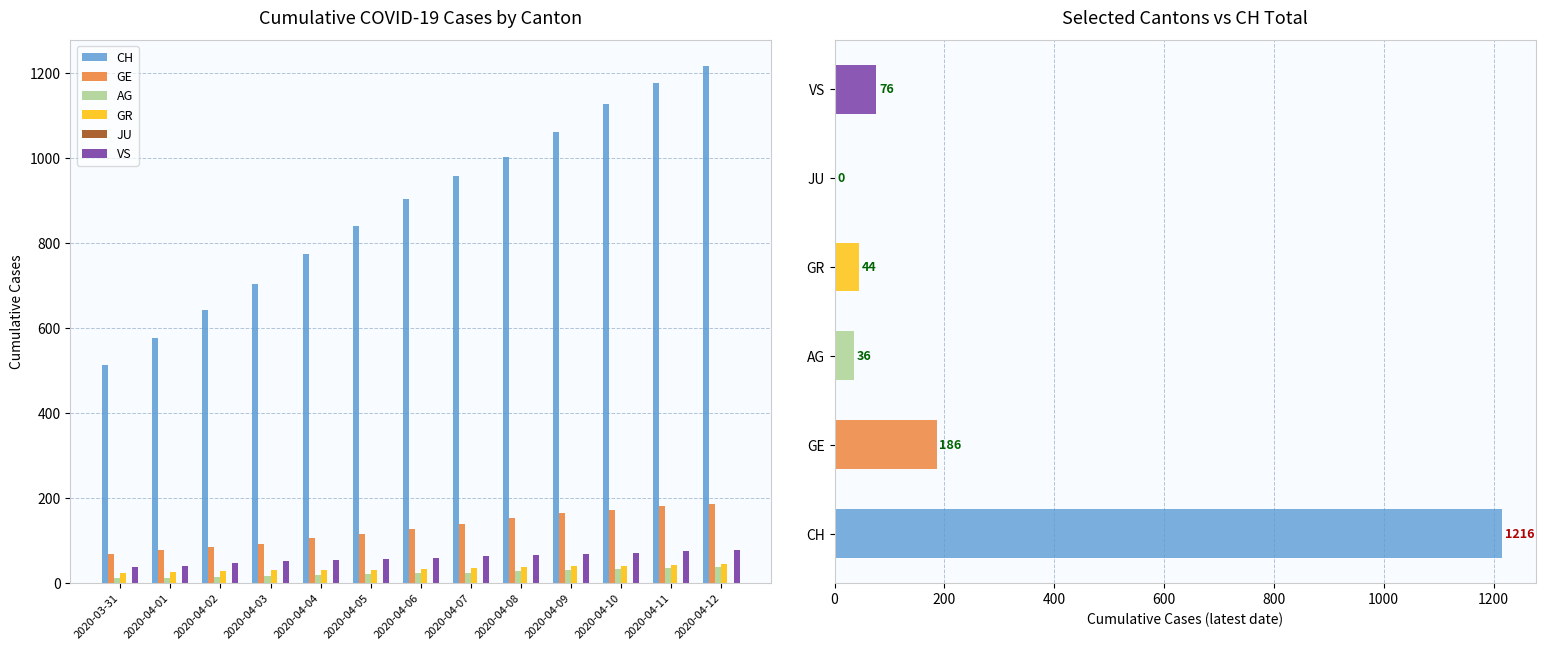

At which label does JU reach its minimum?

2020-03-31